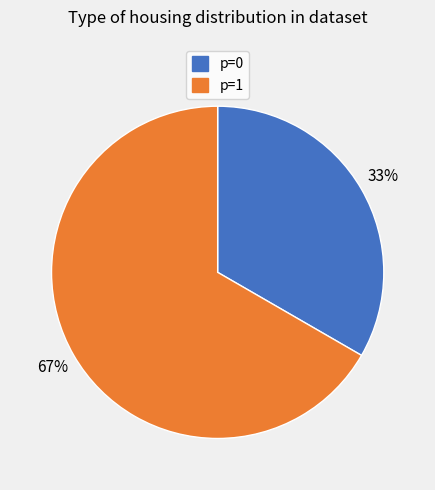

Combined, do p=1 and p=0 account for over 50%?

Yes